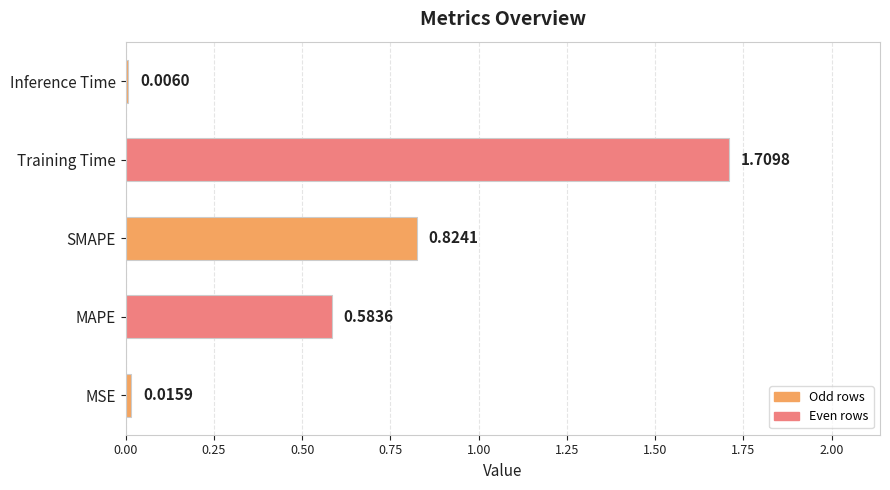

At which label is the value closest to 0?

Inference Time